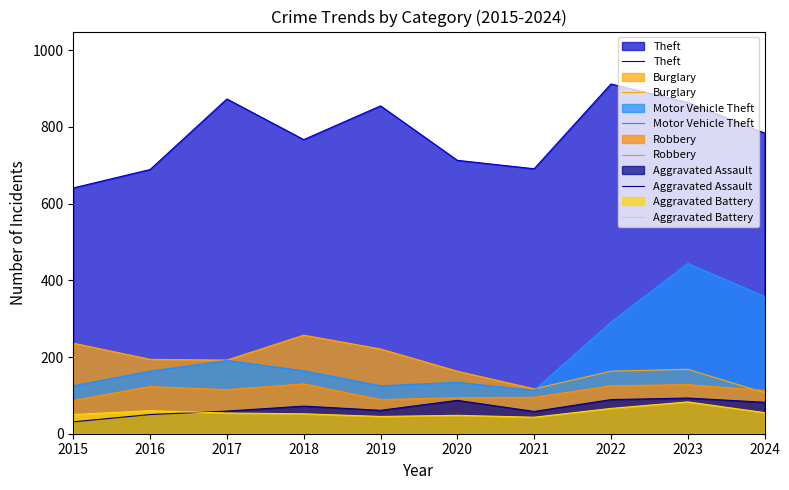

How many interior local valleys does the Aggravated Assault series have?

2